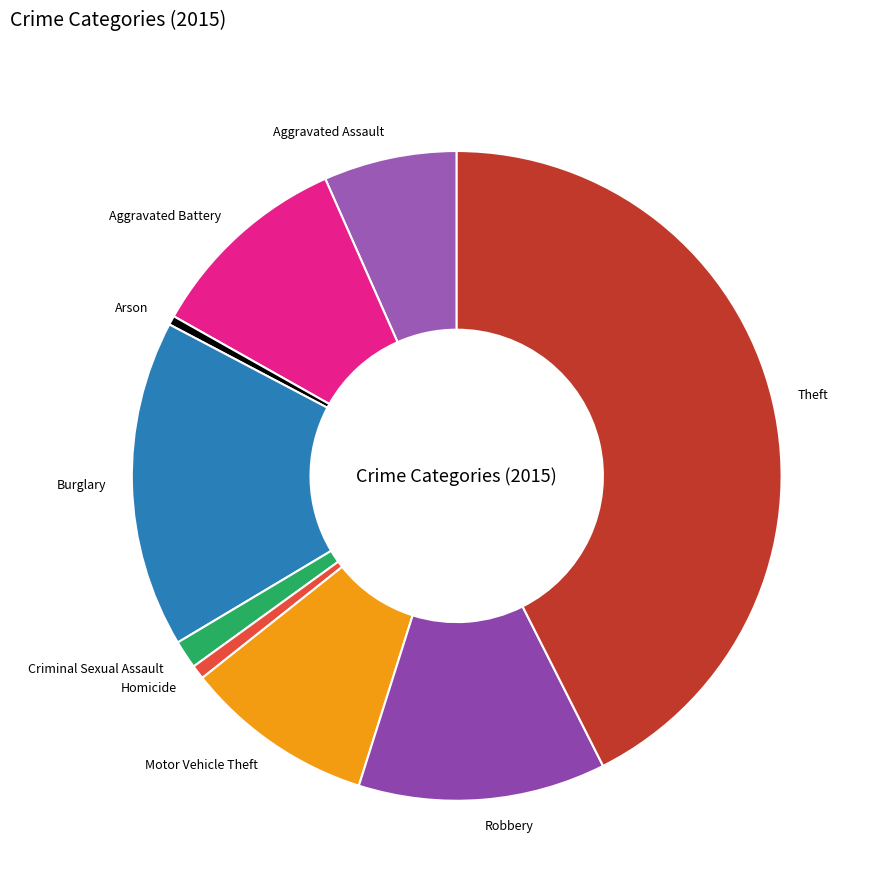

True or false: Robbery accounts for 12% of the total.

True